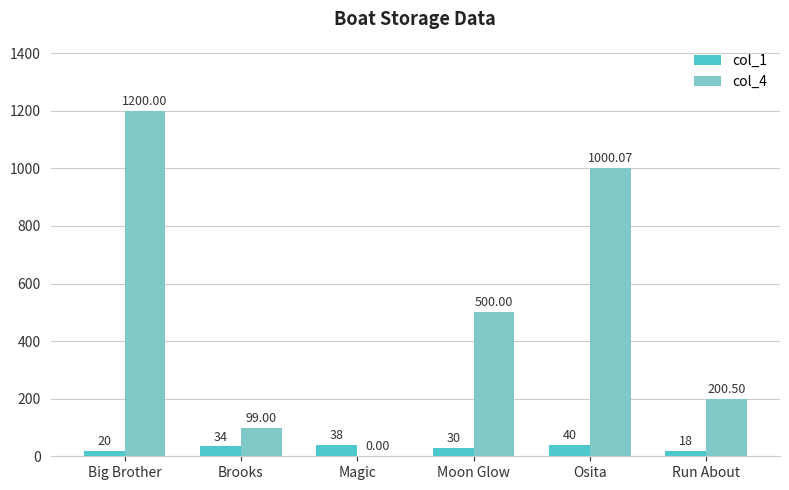

What is the sum of the col_1 values at Magic and Big Brother?

58.0